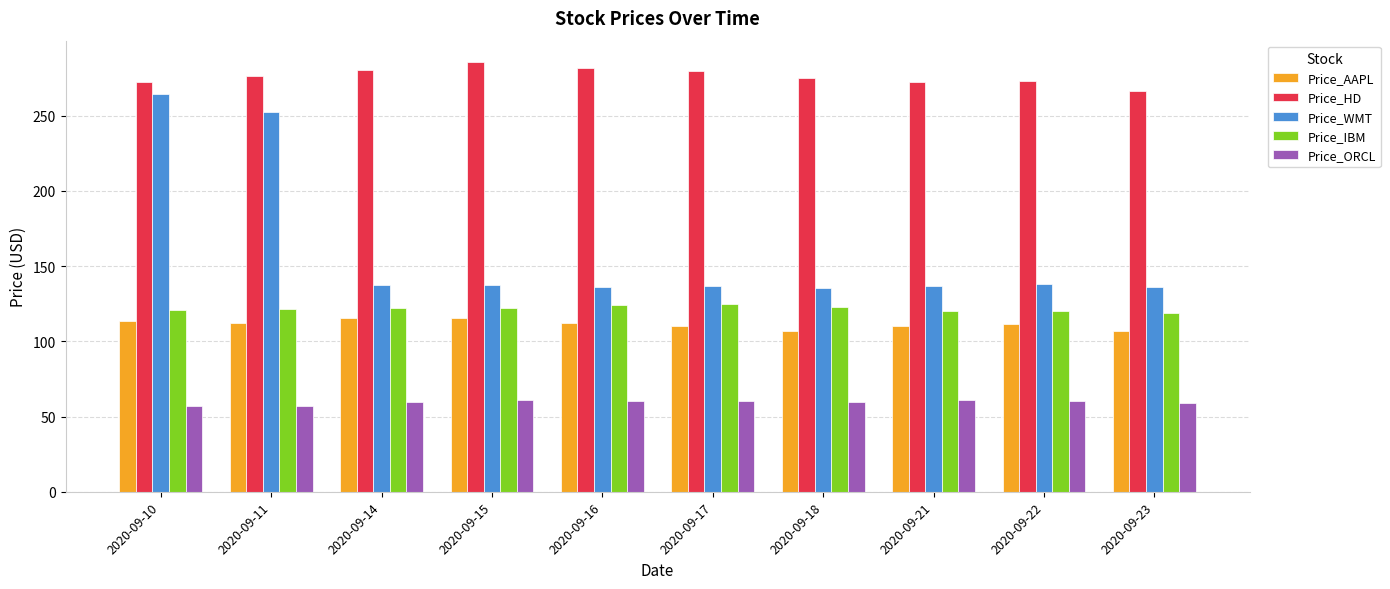

What is the difference between the maximum and second lowest values in the Price_IBM series?

4.7